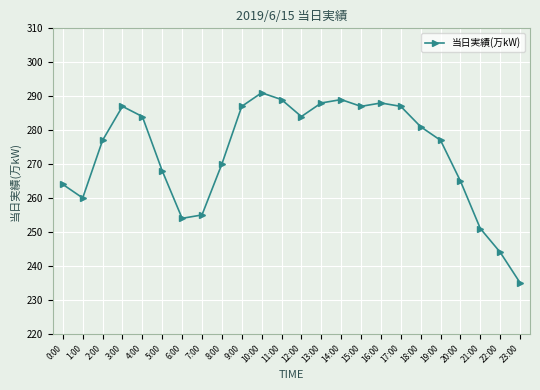

What is the label of the 21st point from the left?

20:00